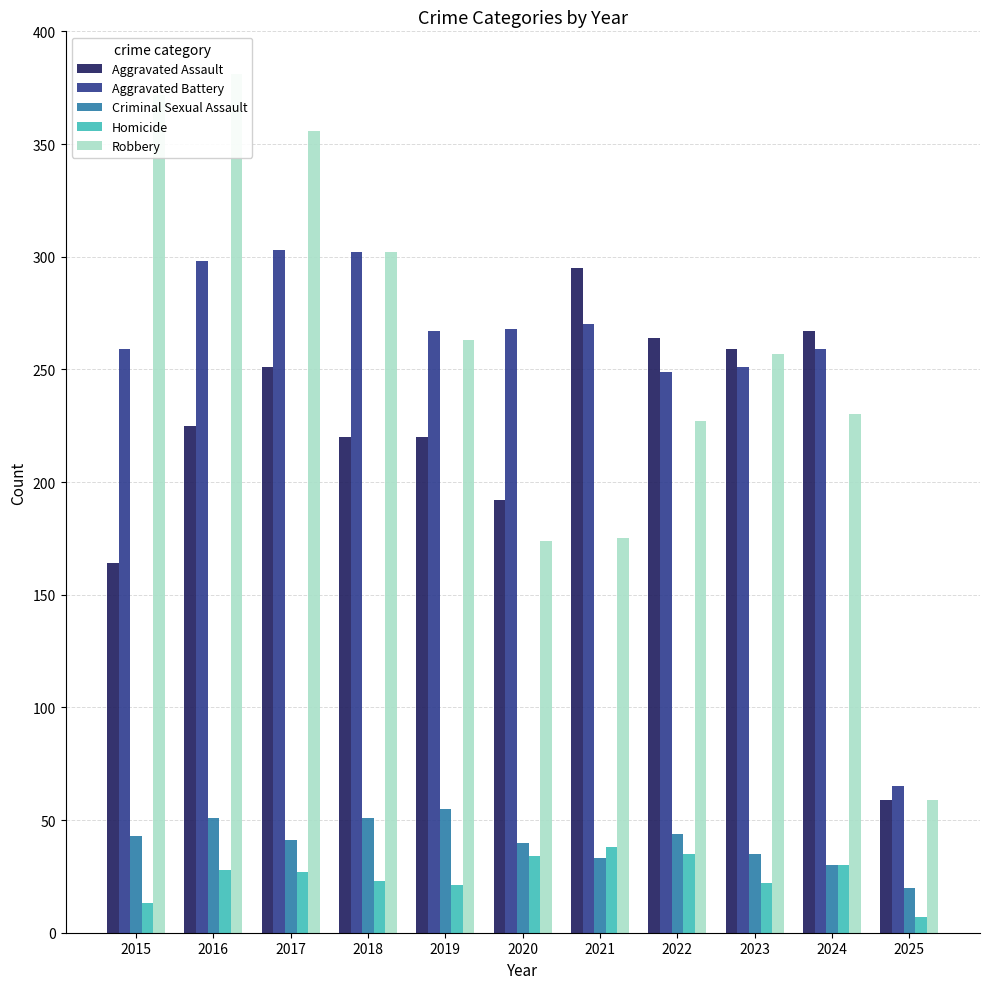

What is the sum of all Criminal Sexual Assault values?

443